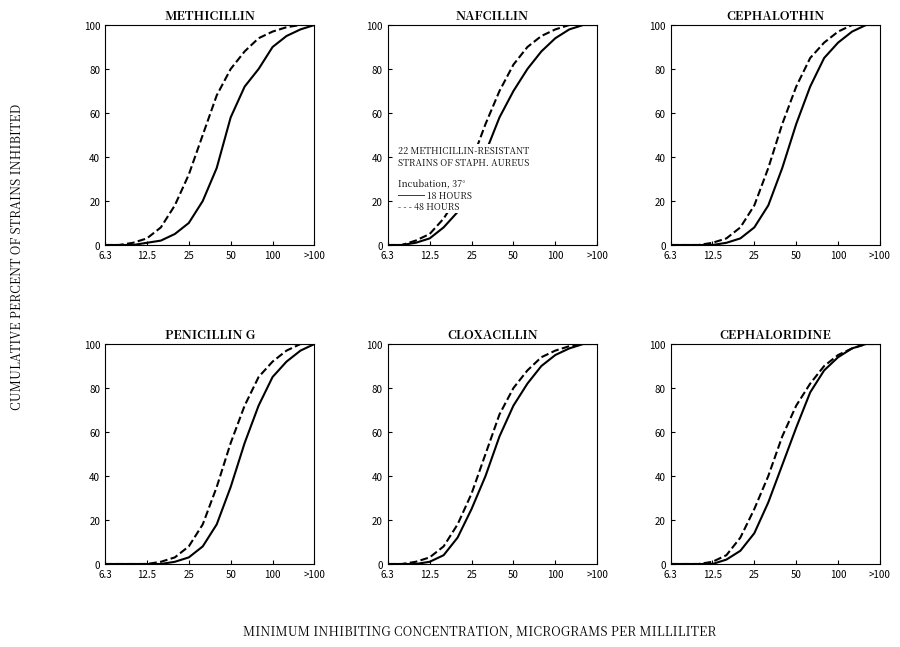

What is the label of the 6th point from the left?

>100